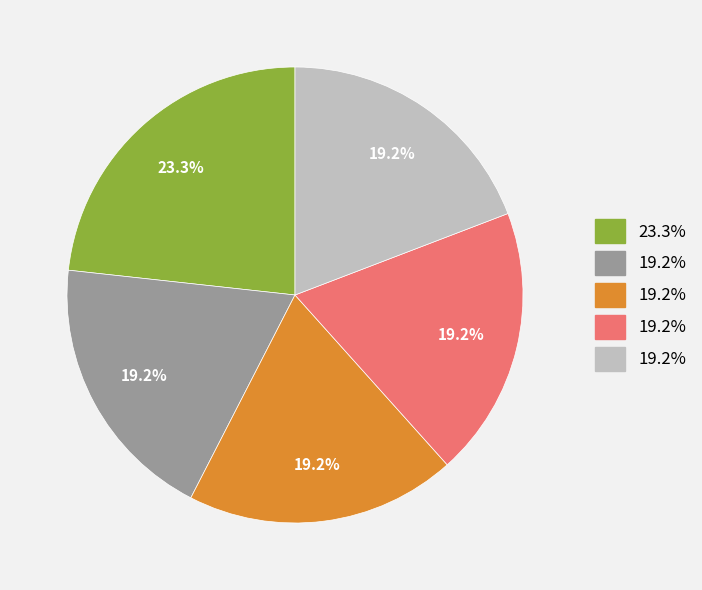

Does any single category account for the majority?

No